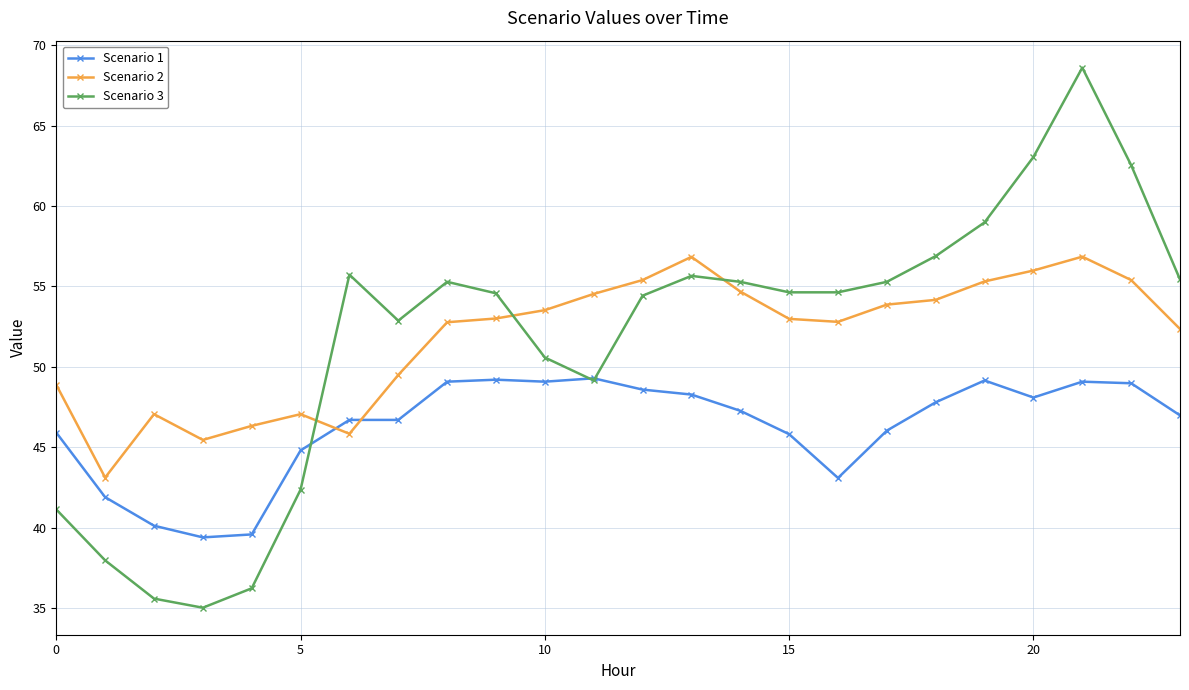

Rank the series by their maximum value, from highest to lowest.

Scenario 3, Scenario 2, Scenario 1